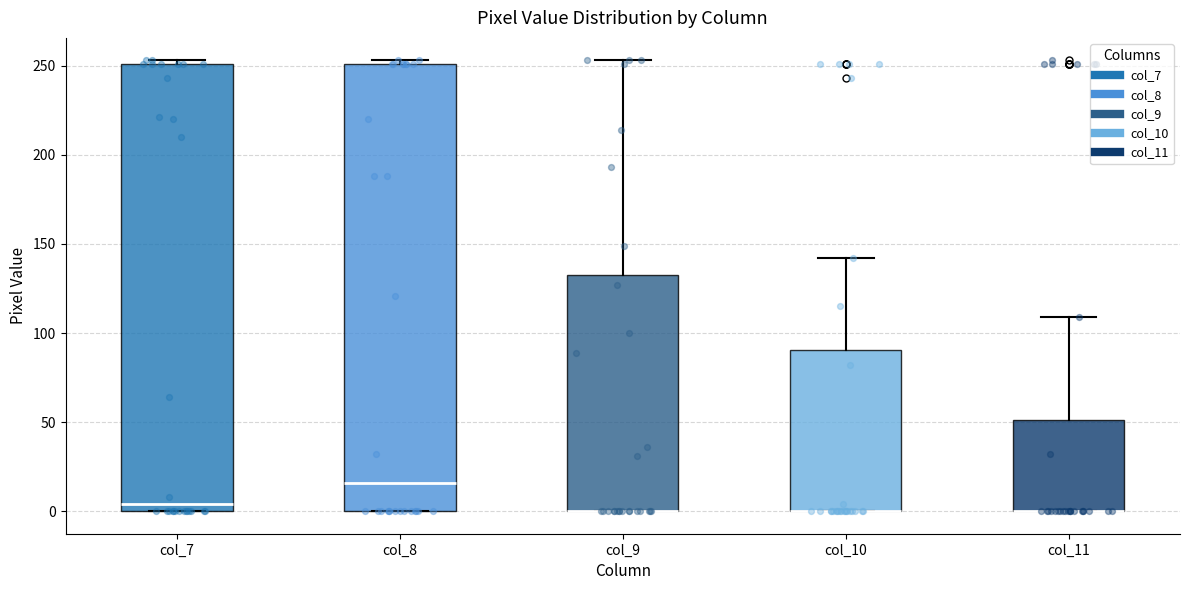

Reading left to right, read every box against the y-axis: the position of its median line, the range the box covers, and the ends of its whiskers. The values are not printed on the chart, so give them approximately, as read against the axis.

col_7: median 5, box 0 to 250, whiskers 0 to 255
col_8: median 15, box 0 to 250, whiskers 0 to 255
col_9: median 0 (drawn on the box's lower edge), box 0 to 135, whiskers 0 to 255
col_10: median 0 (drawn on the box's lower edge), box 0 to 90, whiskers 0 to 140
col_11: median 0 (drawn on the box's lower edge), box 0 to 50, whiskers 0 to 110